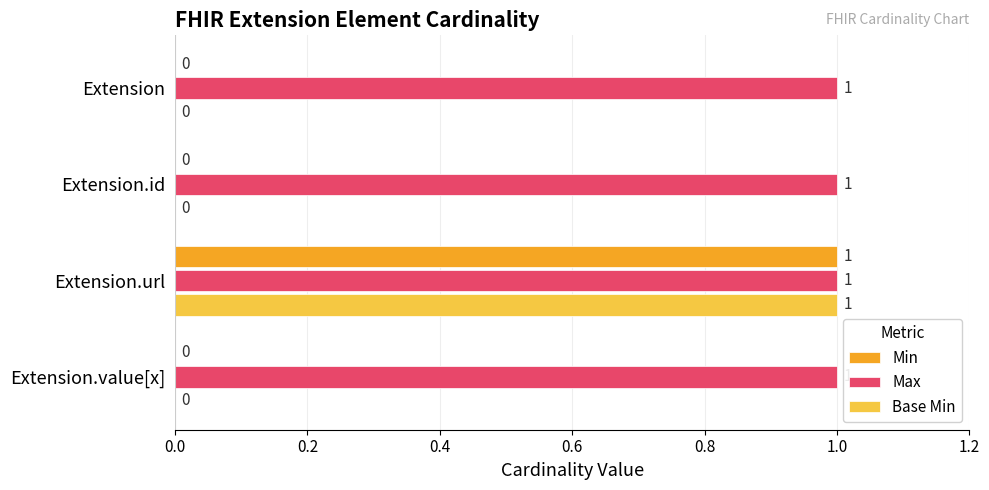

At which label does Base Min reach its peak?

Extension.url